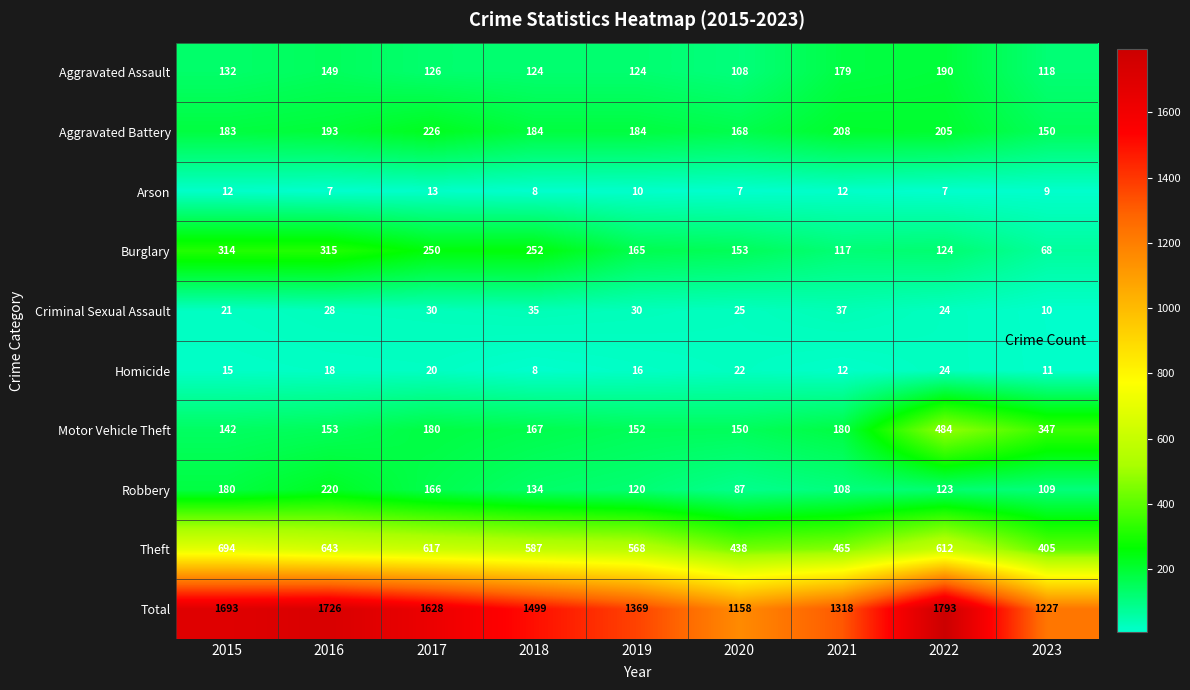

Is it true that Robbery equals 80 at 2022?

False